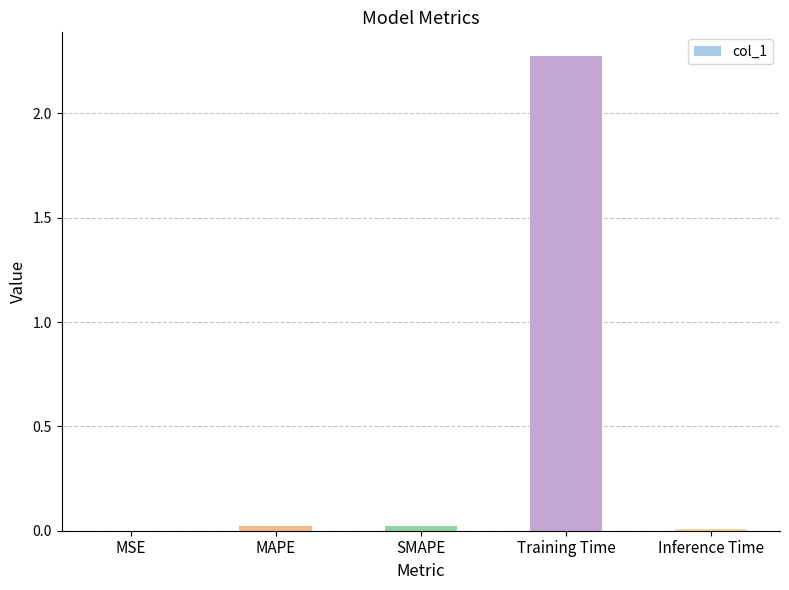

True or false: the data shows 0.0 at MSE.

True